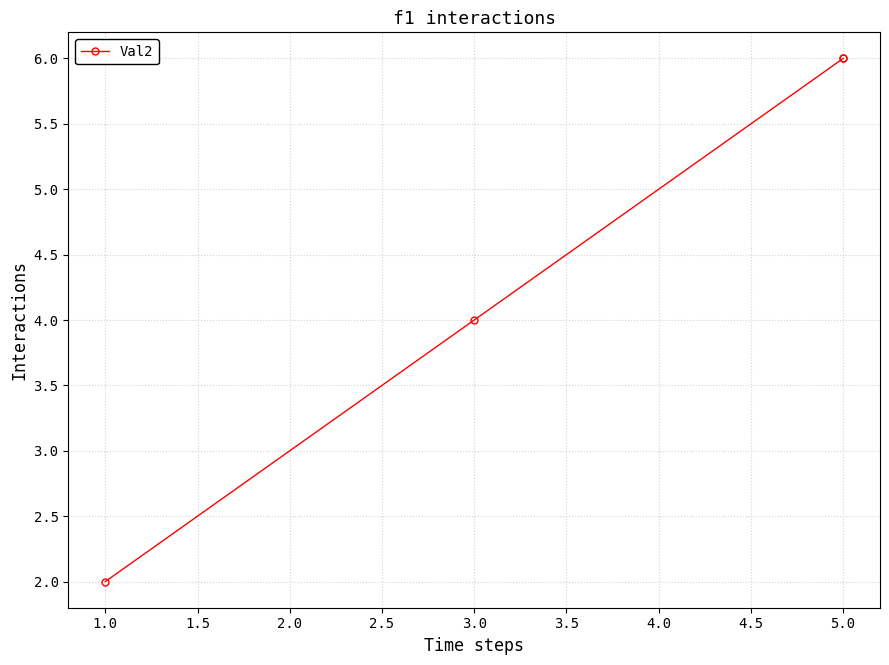

Does the chart have visible grid lines?

Yes